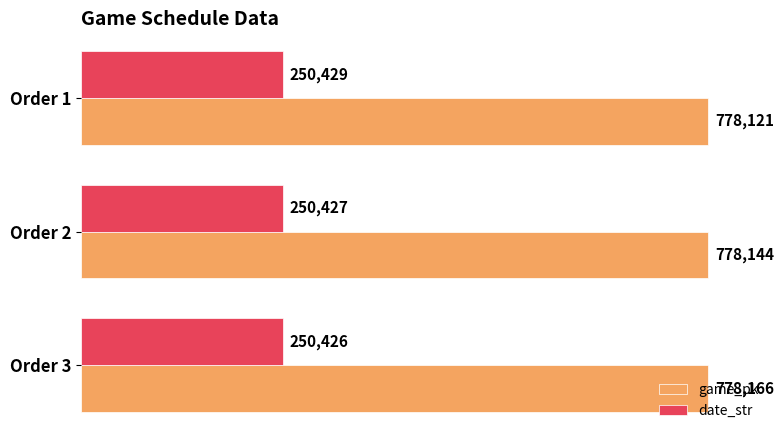

What is the sum of all game_pk values?

2334431